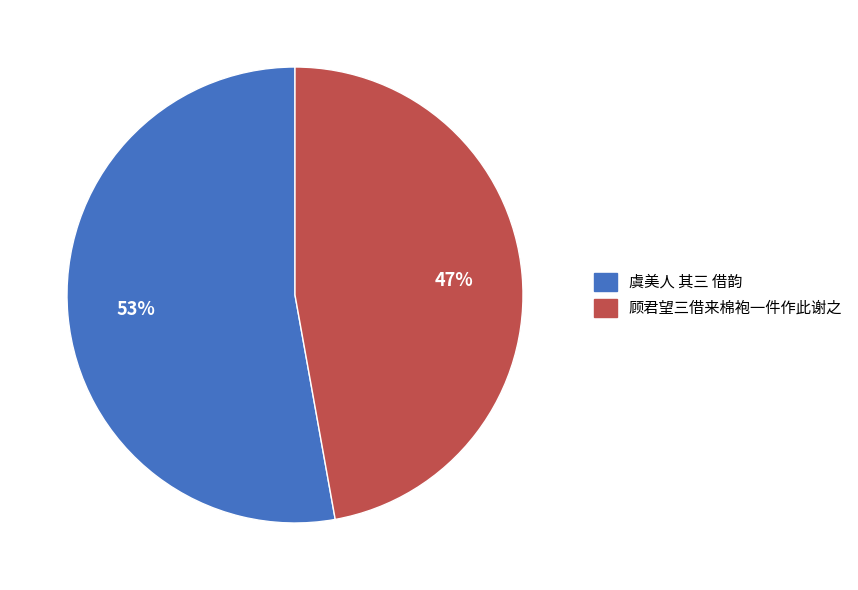

Is it true that 虞美人 其三 借韵 is 39% of the pie?

False